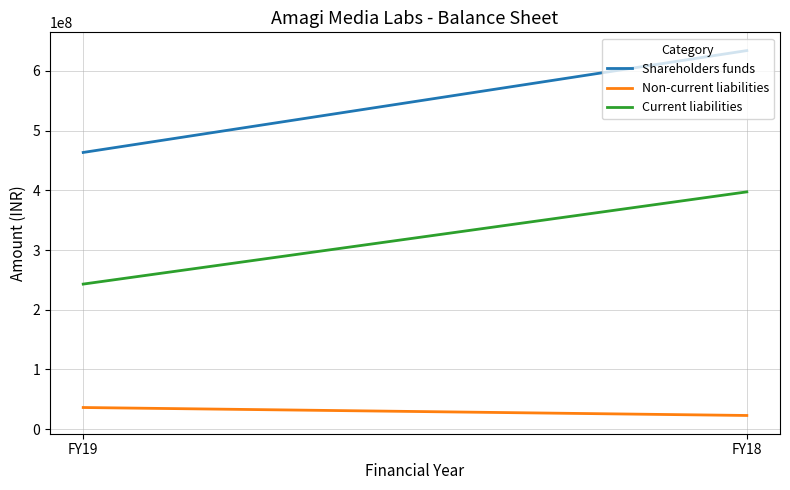

What is the maximum value for Shareholders funds?

633943159